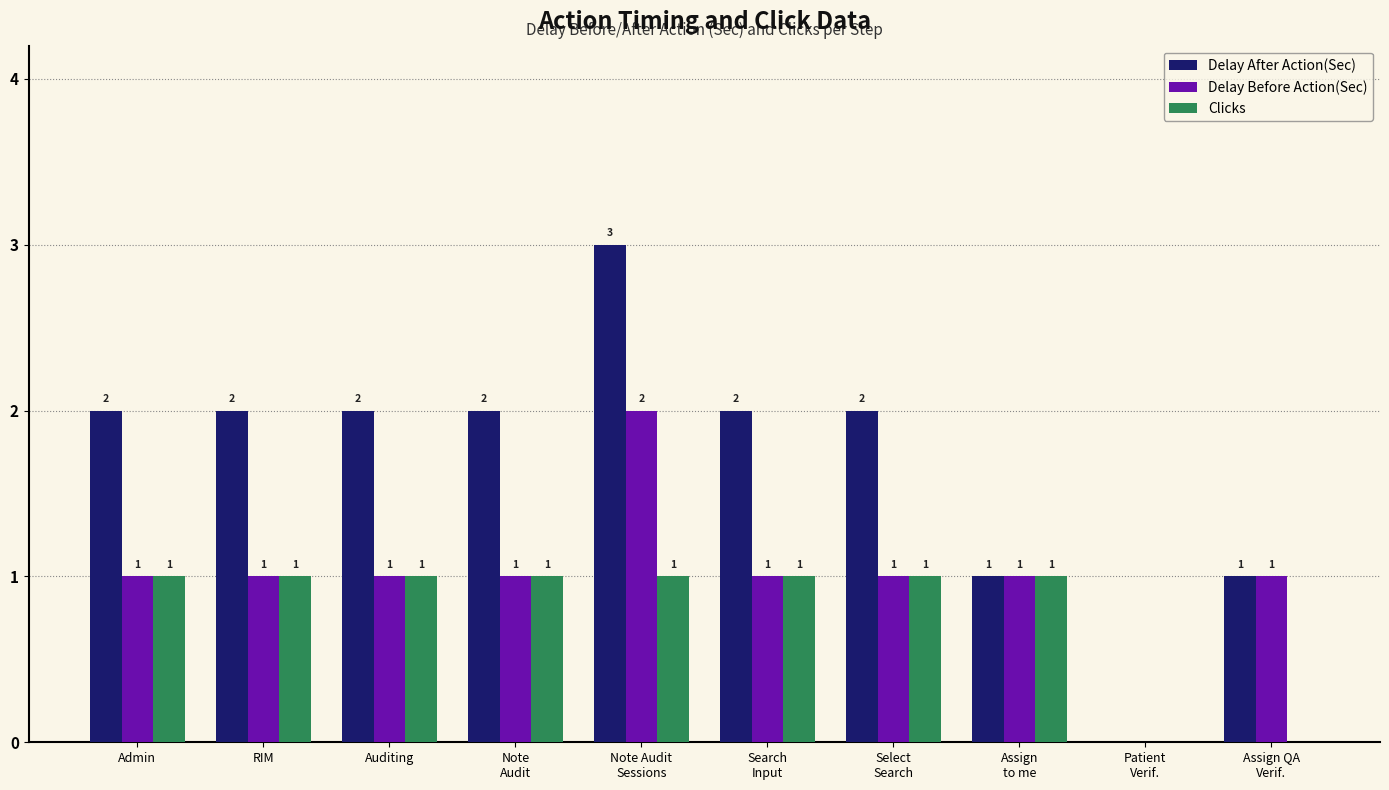

Count the number of data series in this chart.

3